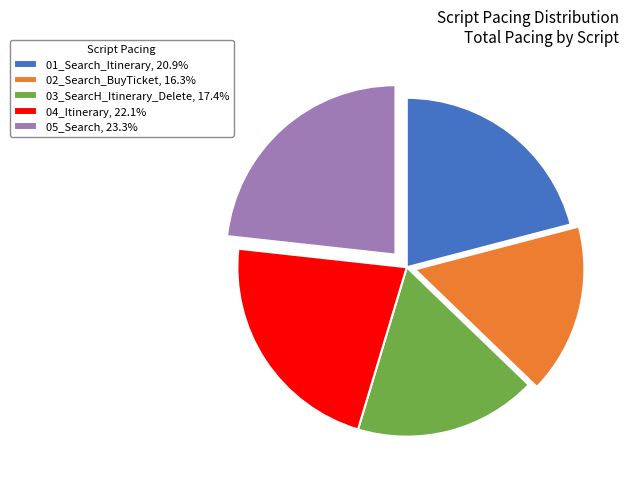

What is the ratio of the value at 01_Search_Itinerary to the value at 03_SearcH_Itinerary_Delete?

1.2